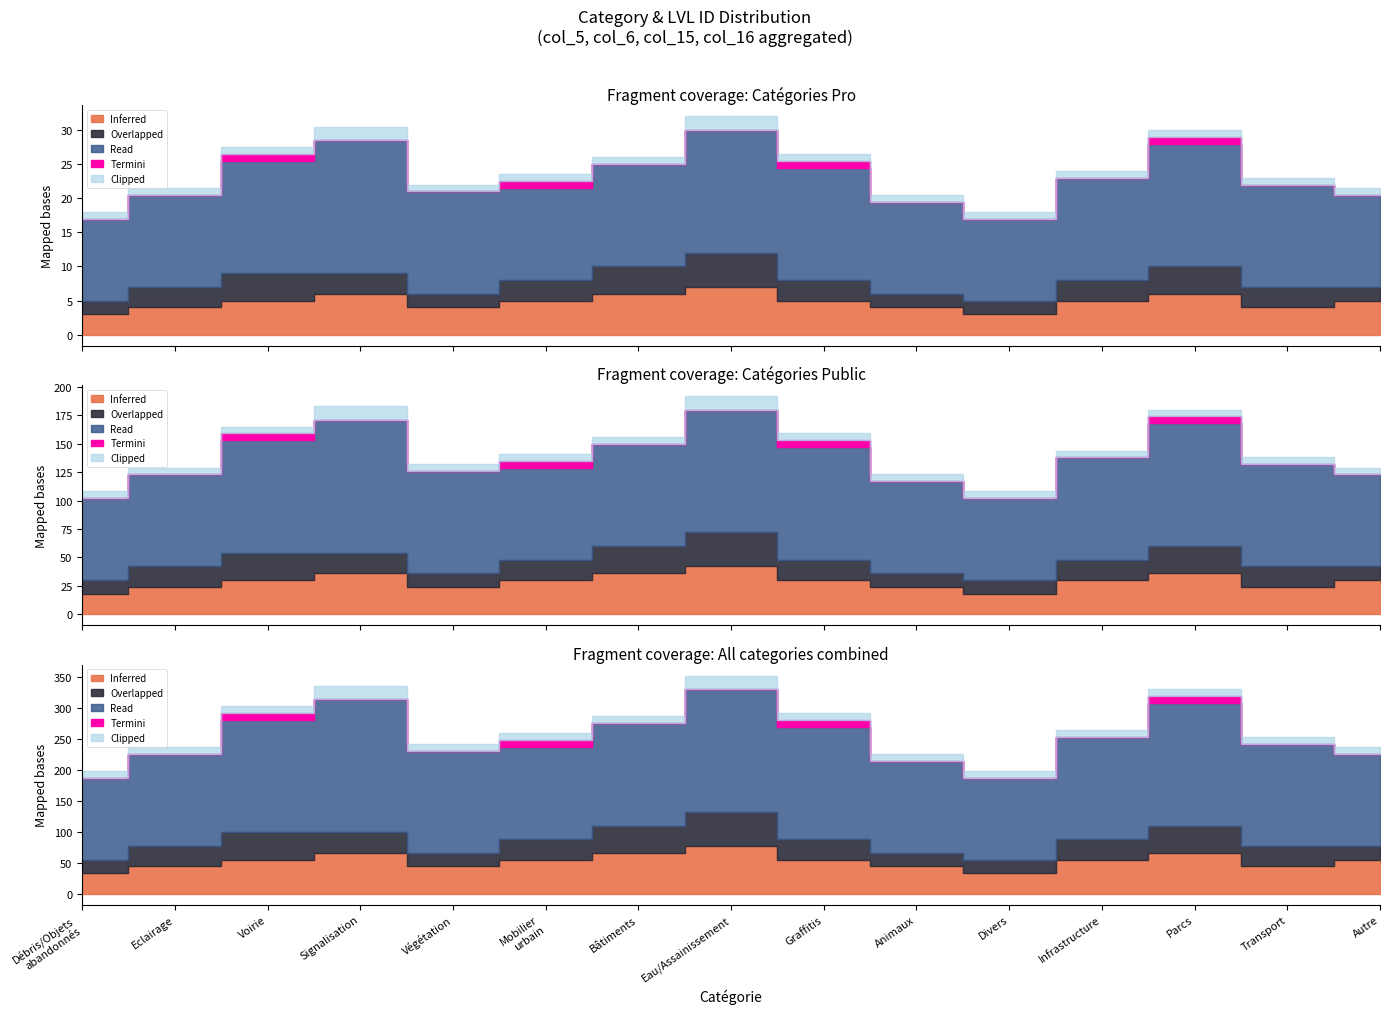

What is the sum of all Clipped values?

17